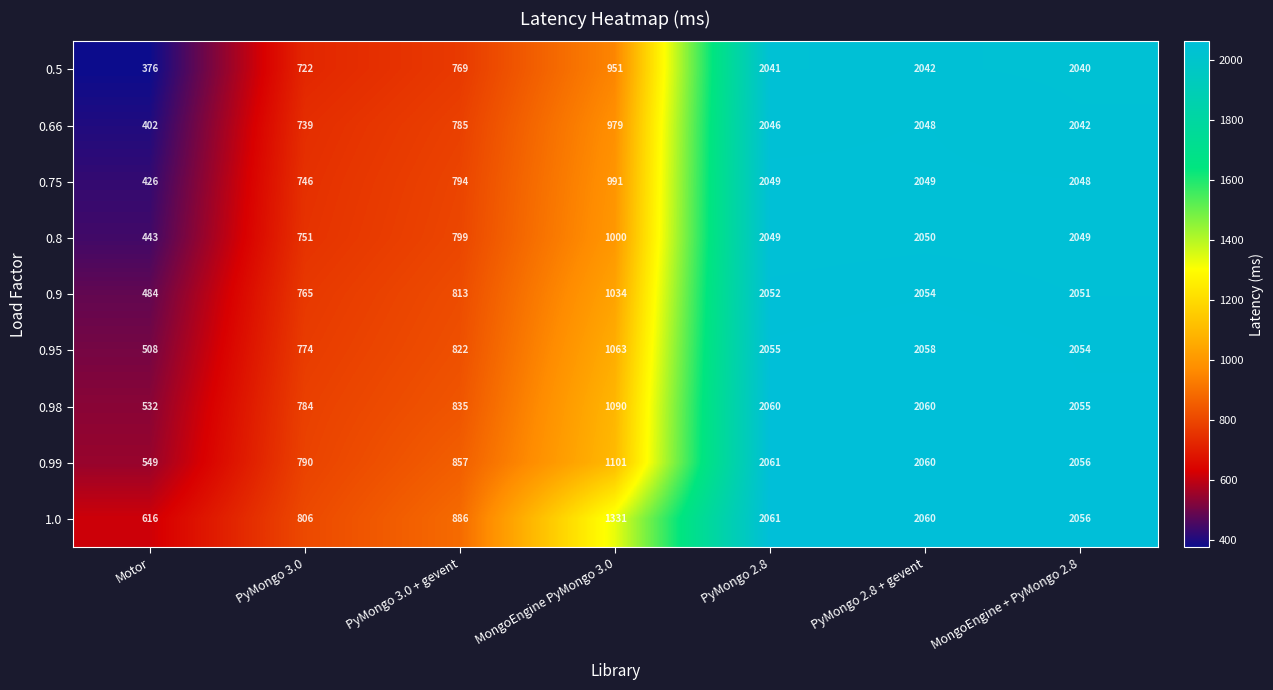

What is the greatest value displayed?

2061